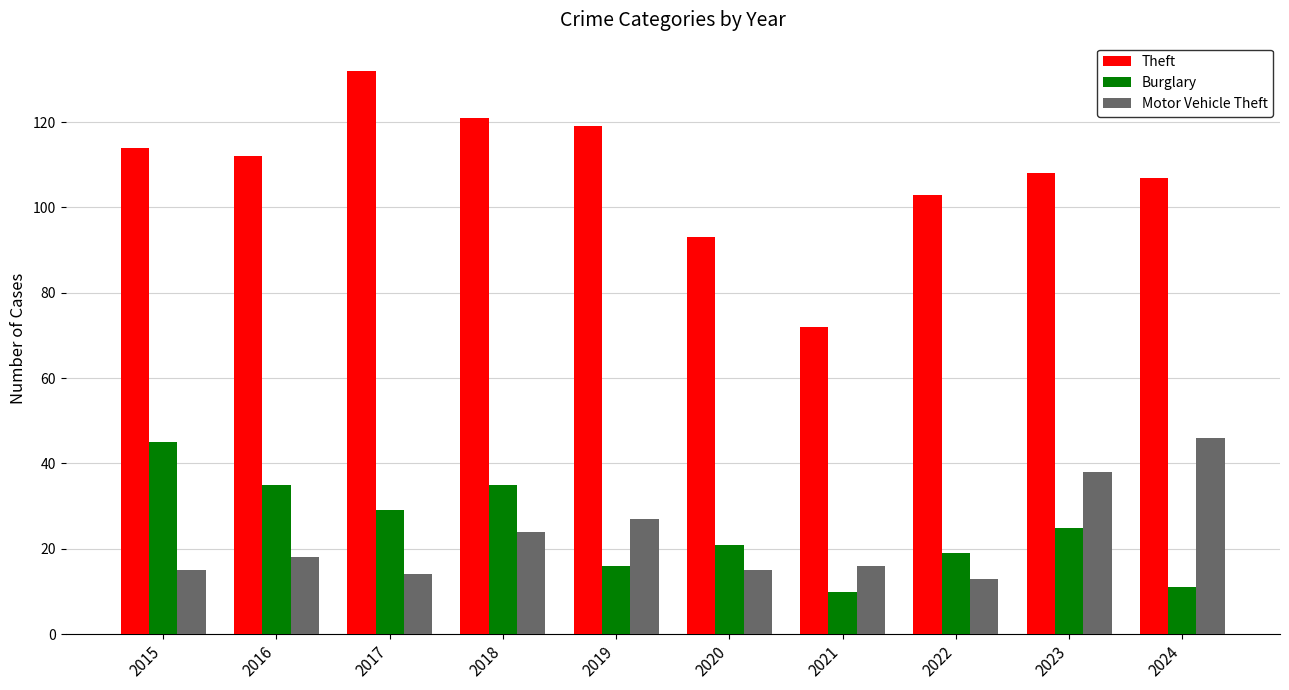

Which series has the widest spread of values?

Theft